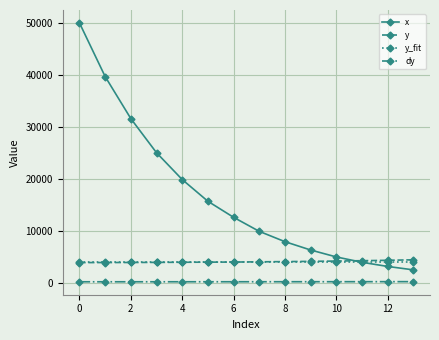

Which series has the widest spread of values?

x